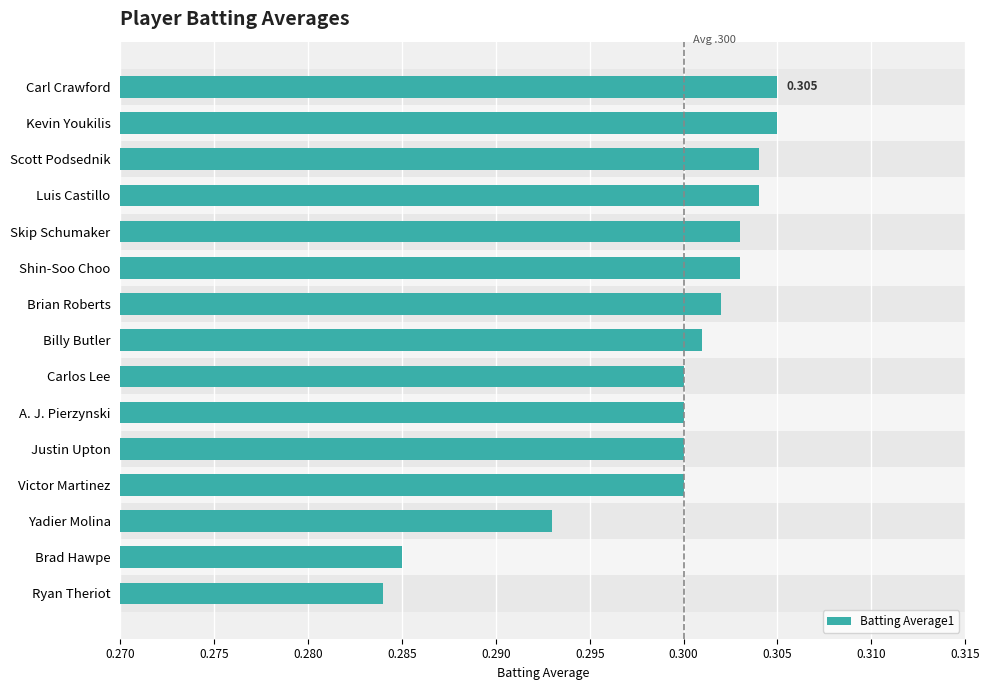

What is the value of the 4th bar from the left?

0.3